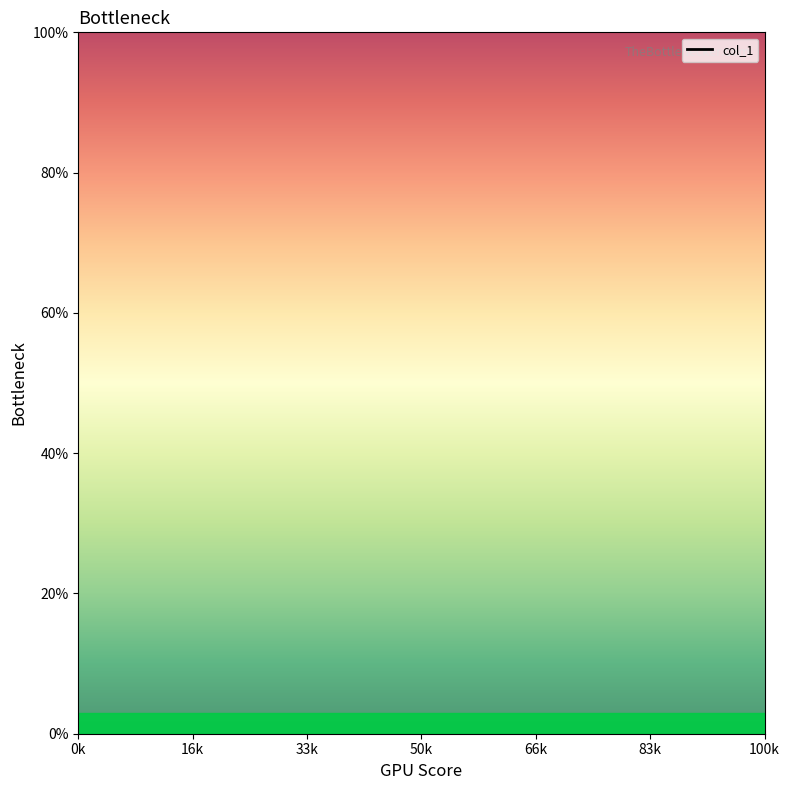

Between 16k and 50k, which is larger?

50k